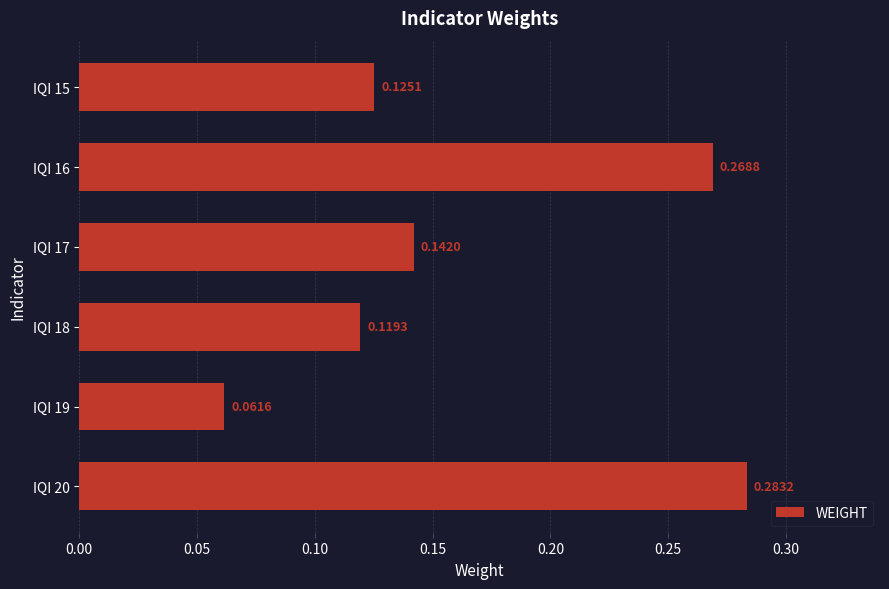

What is the sum of the values at IQI 18 and IQI 20?

0.4